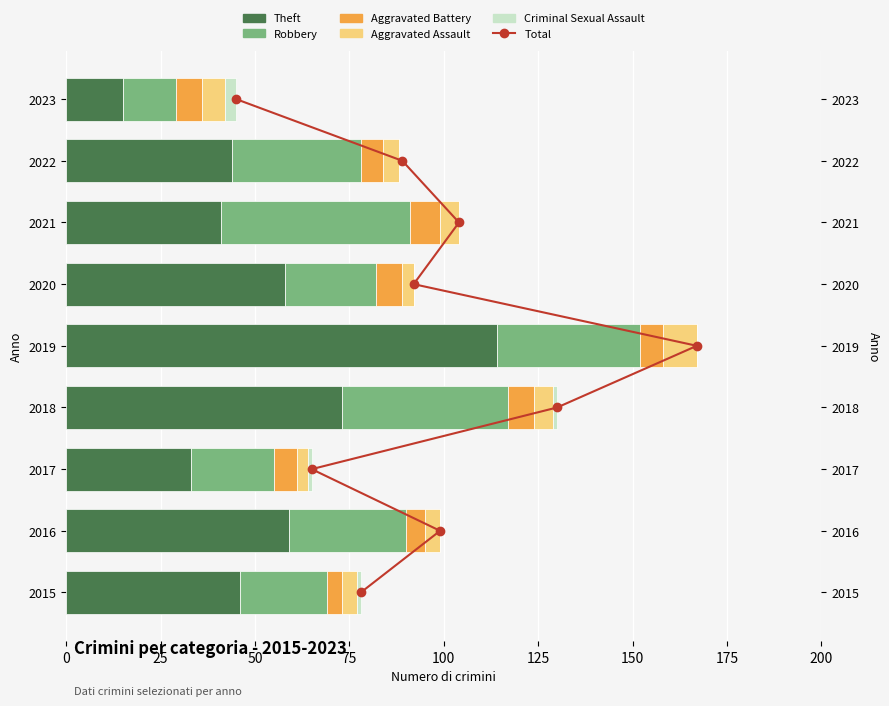

Is it true that Aggravated Battery equals 6 at 2019?

True